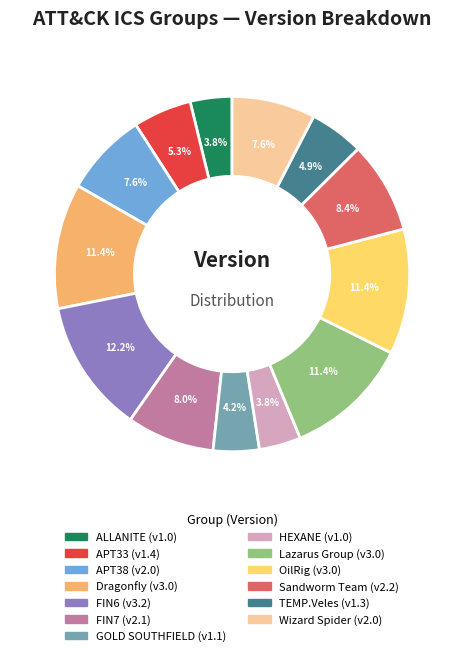

To the nearest percent, what is the difference between the FIN6 and FIN7 slice percentages?

4%